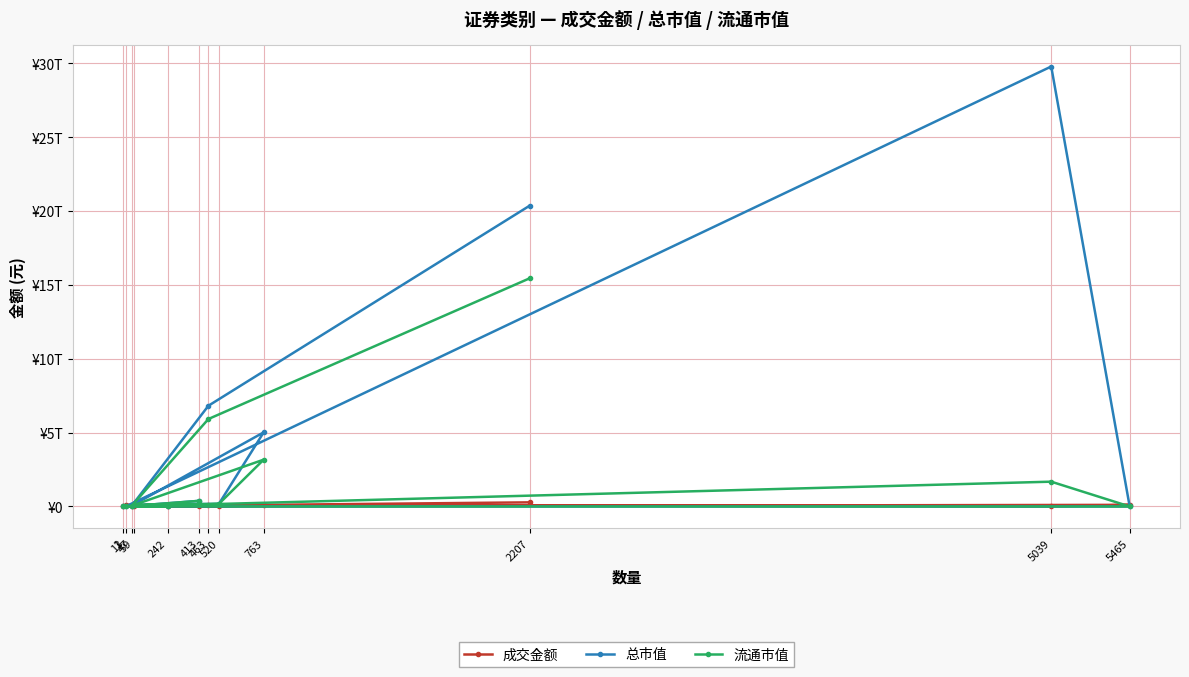

True or false: 流通市值 and 成交金额 cross at least once.

True